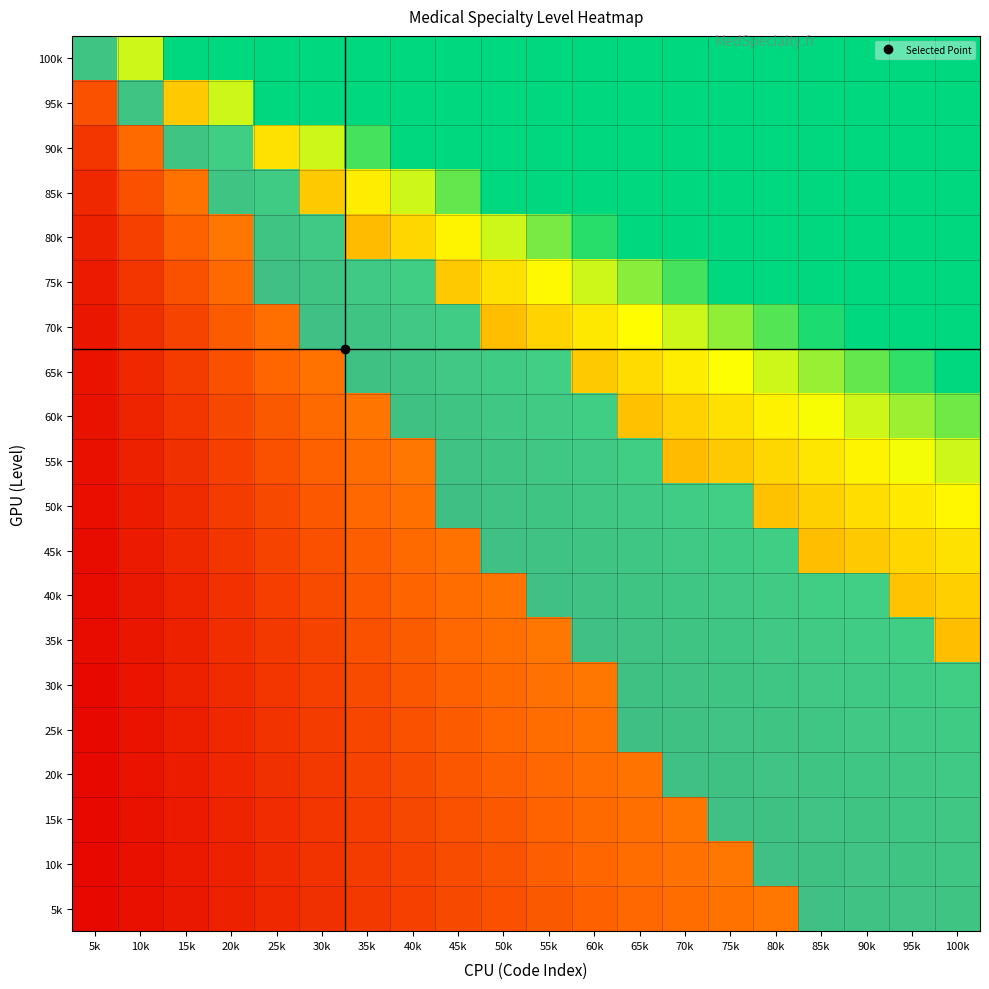

What is the minimum value shown in the chart?

0.1